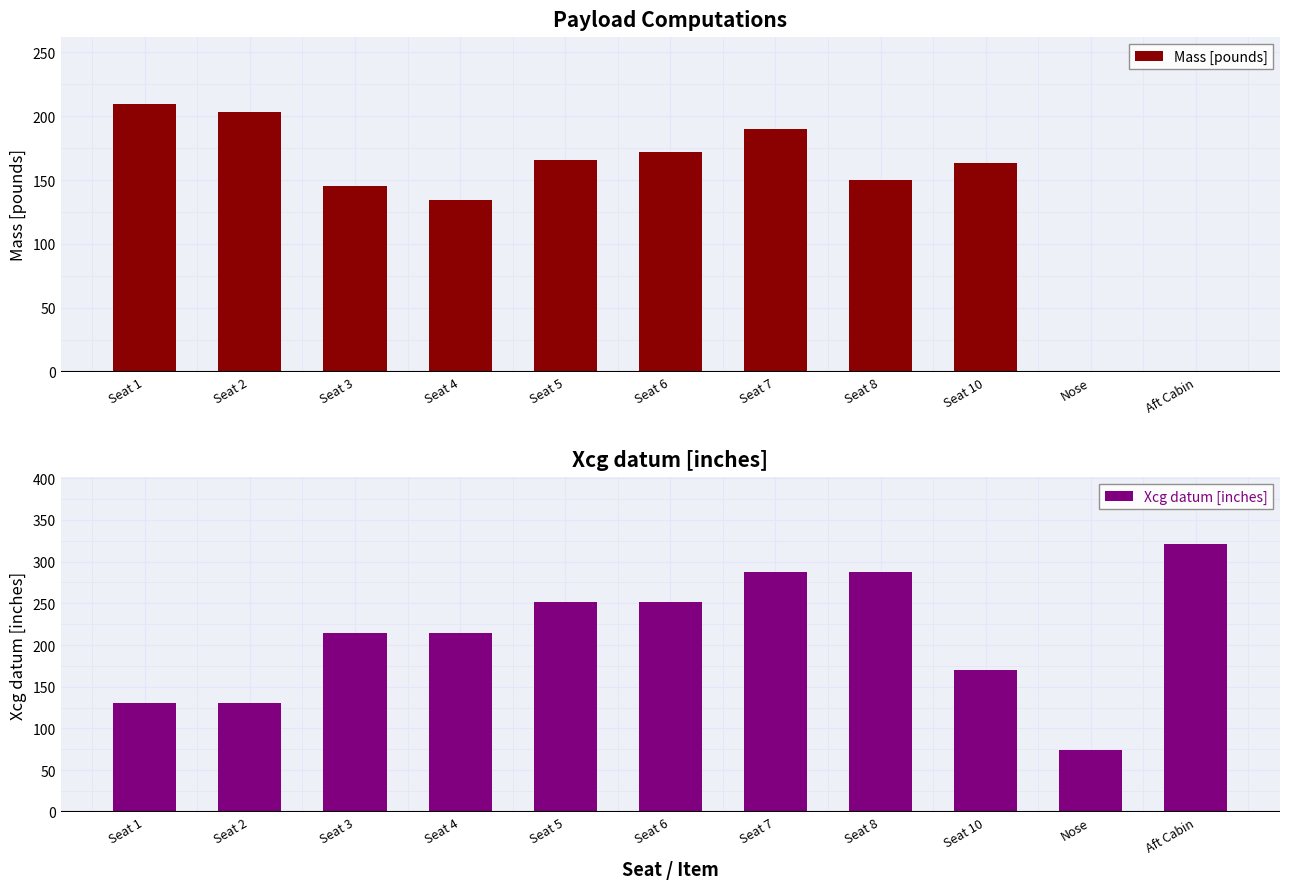

What is the label of the 4th bar from the right?

Seat 8